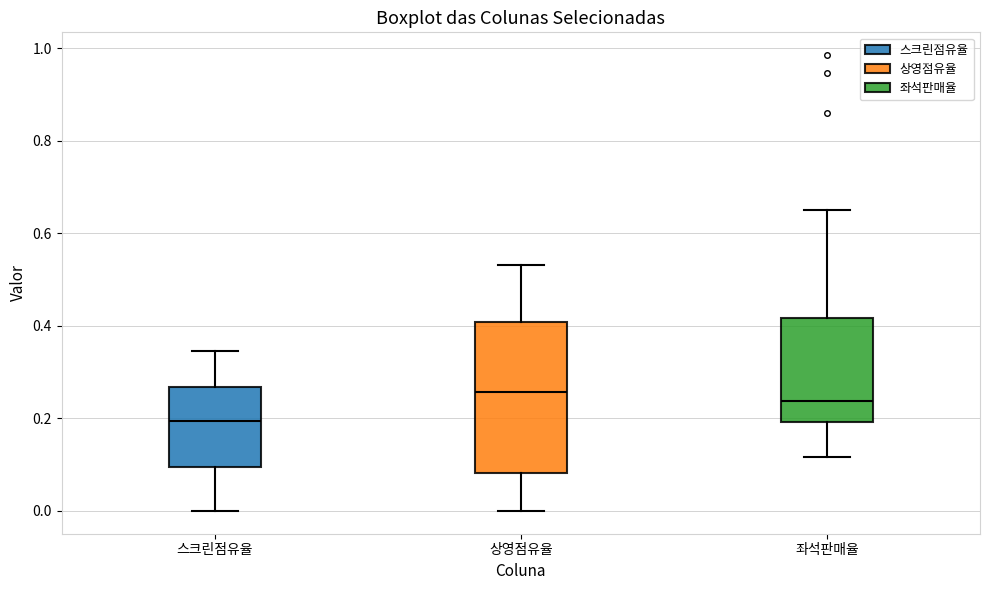

Which box is the tallest, from its lower edge to its upper edge?

상영점유율